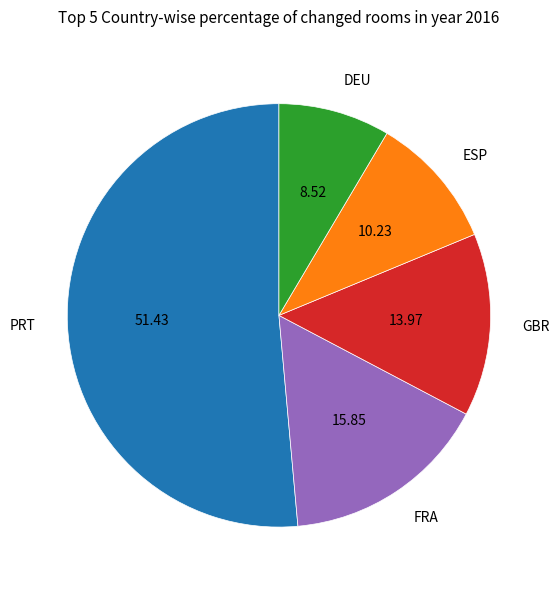

Rank the categories by value from lowest to highest.

DEU, ESP, GBR, FRA, PRT